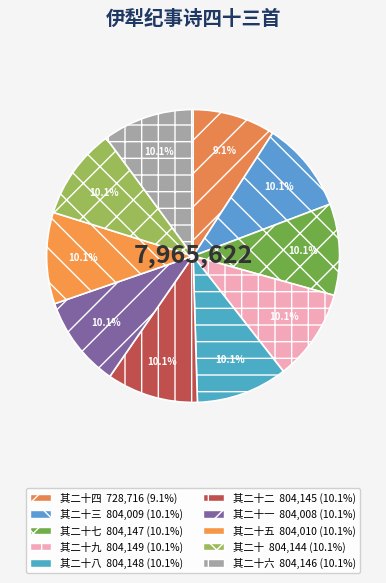

To the nearest percent, what is the difference between the largest and smallest slice percentages?

1%